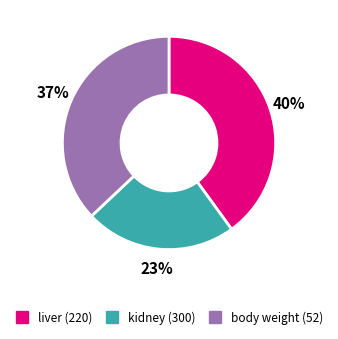

To the nearest percent, what portion does body weight (52) represent?

37%